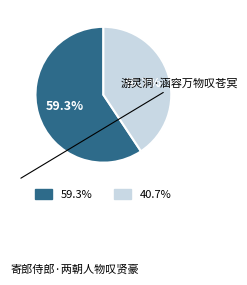

Is the sum of 40.7% and 59.3% greater than half?

Yes